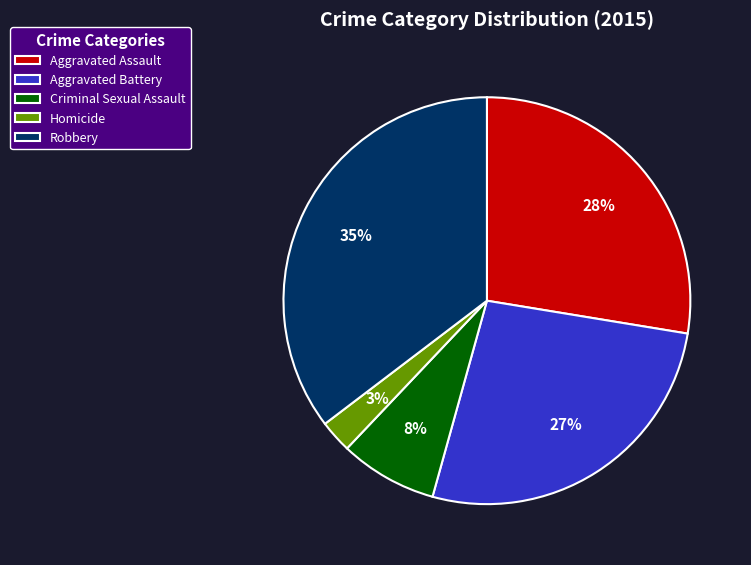

Which has a higher value, Aggravated Assault or Aggravated Battery?

Aggravated Assault